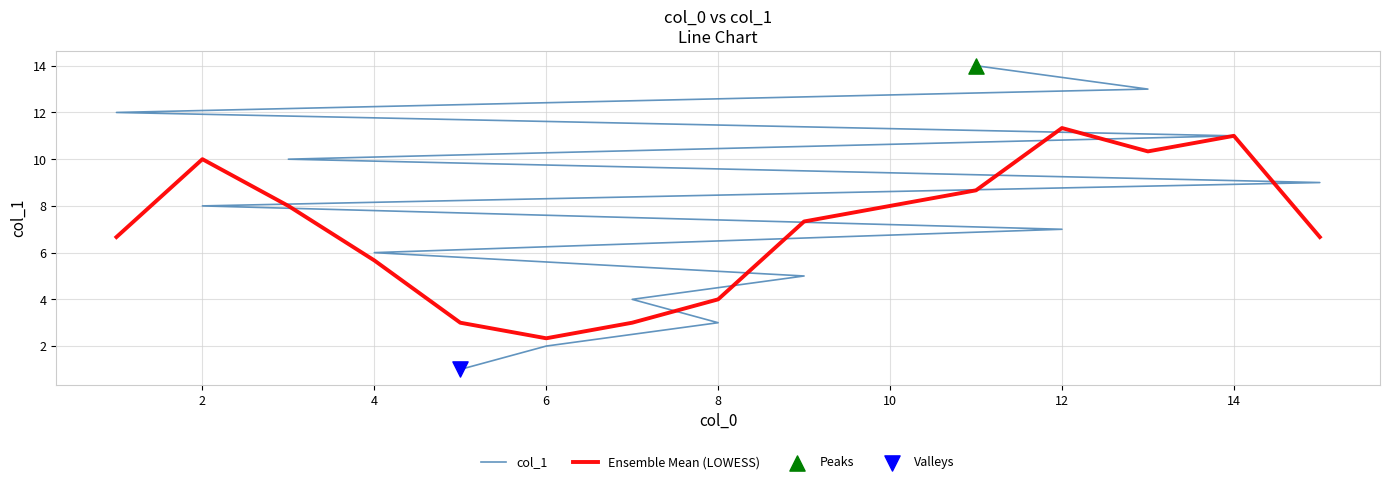

Is the value of Ensemble Mean (LOWESS) at 11 greater than the value of col_1 at 13?

No